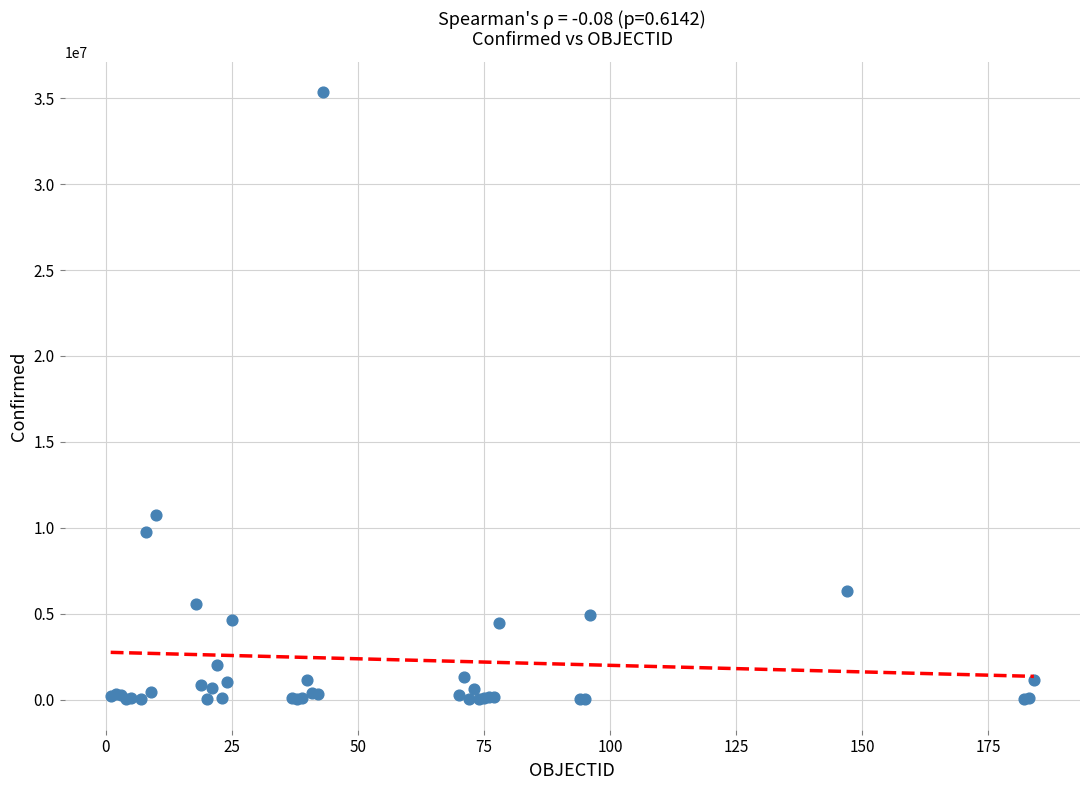

What Y value in the scatter plot is closest to 17672596?

10754429